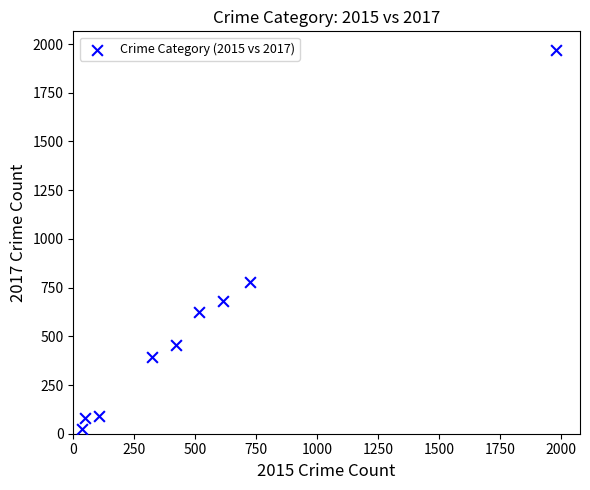

What Y value in the scatter plot is closest to 995?

780